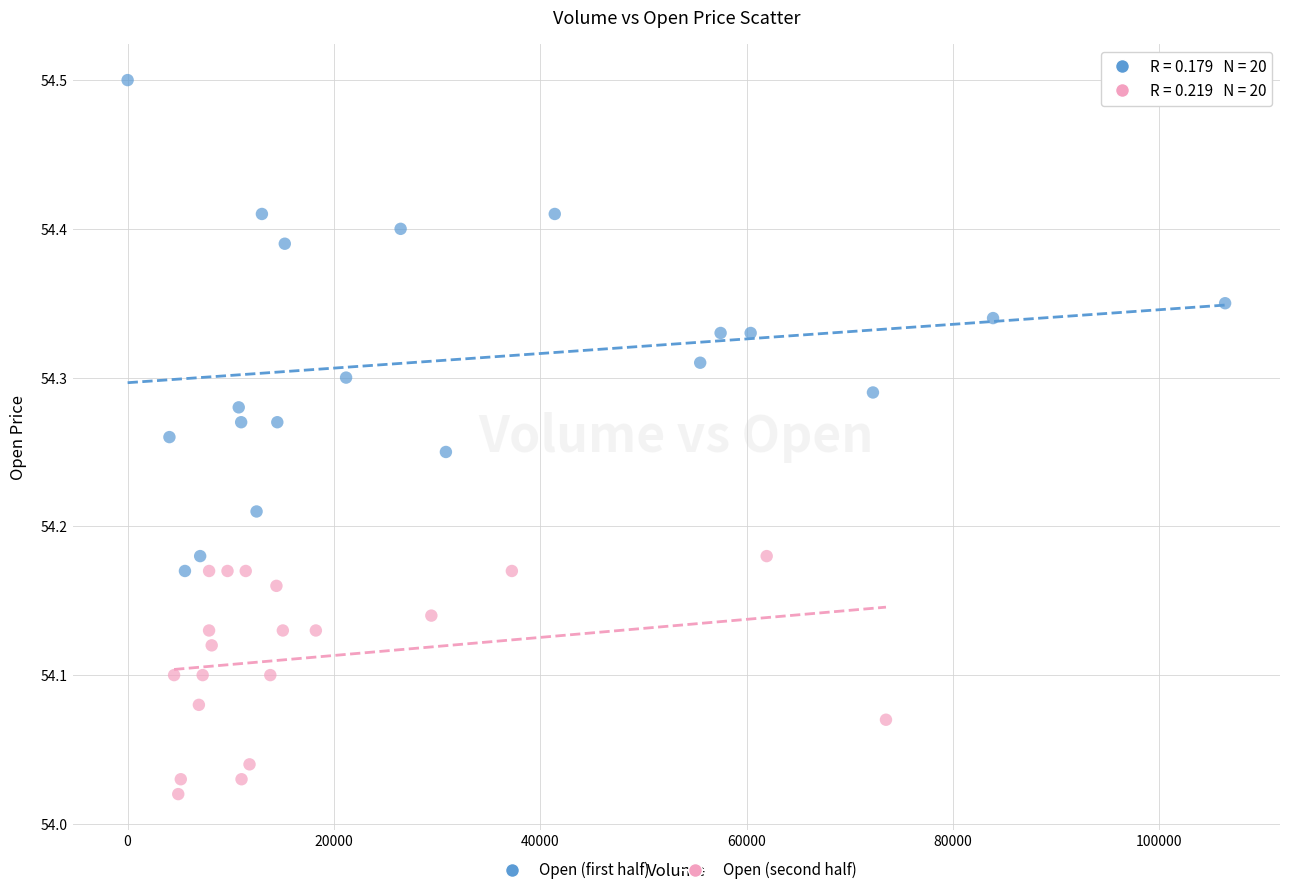

Which series contains the lowest Y value?

Open (second half)